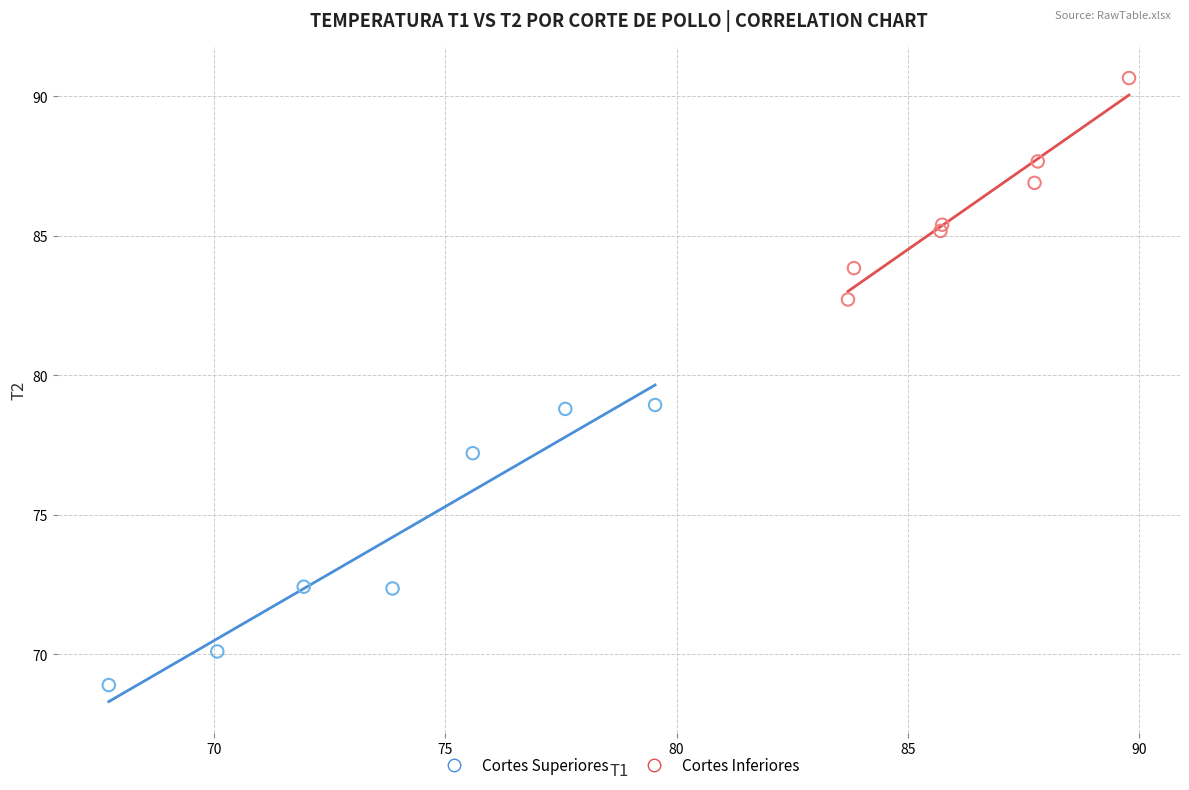

Which series reaches the maximum Y coordinate?

Cortes Inferiores